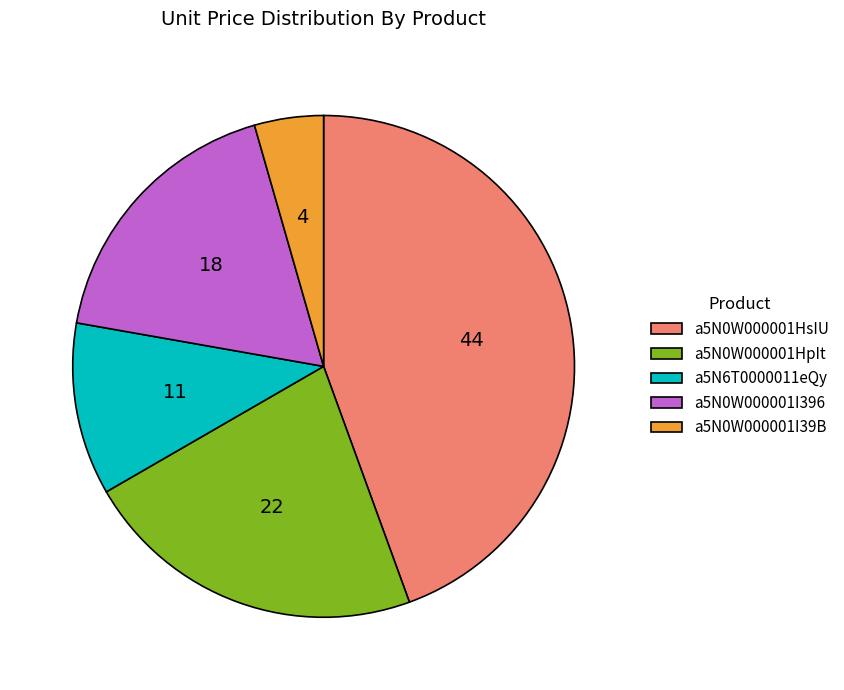

Which has a higher value, a5N0W000001HsIU or a5N0W000001I39B?

a5N0W000001HsIU